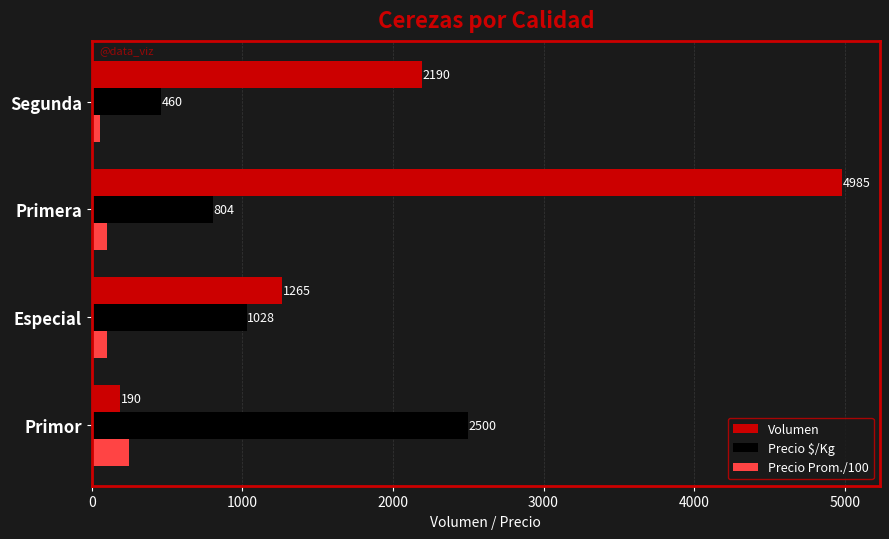

Which series has the largest range (max minus min)?

Volumen